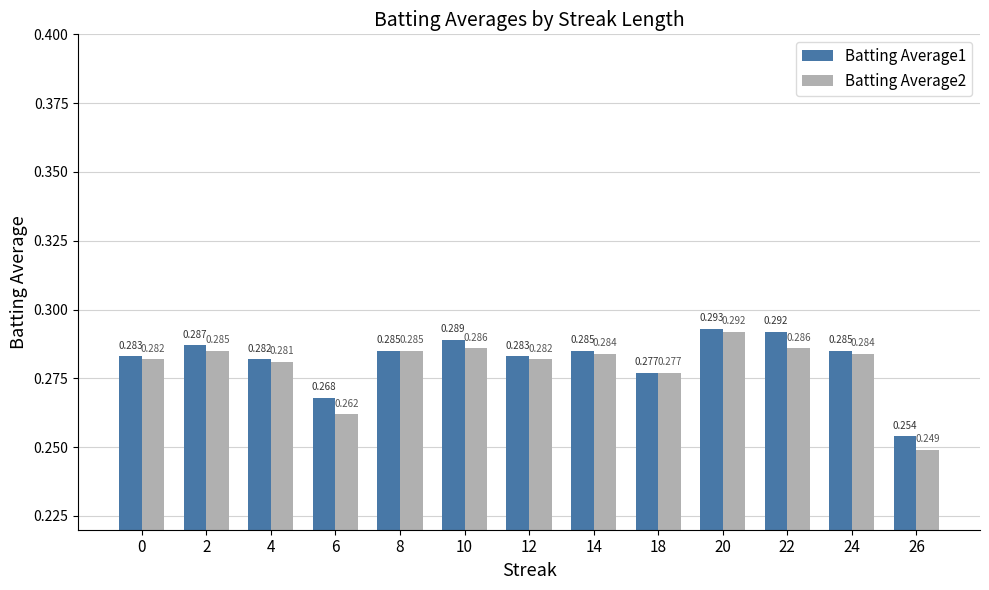

Is the value of Batting Average2 at 0 greater than the value of Batting Average1 at 8?

No